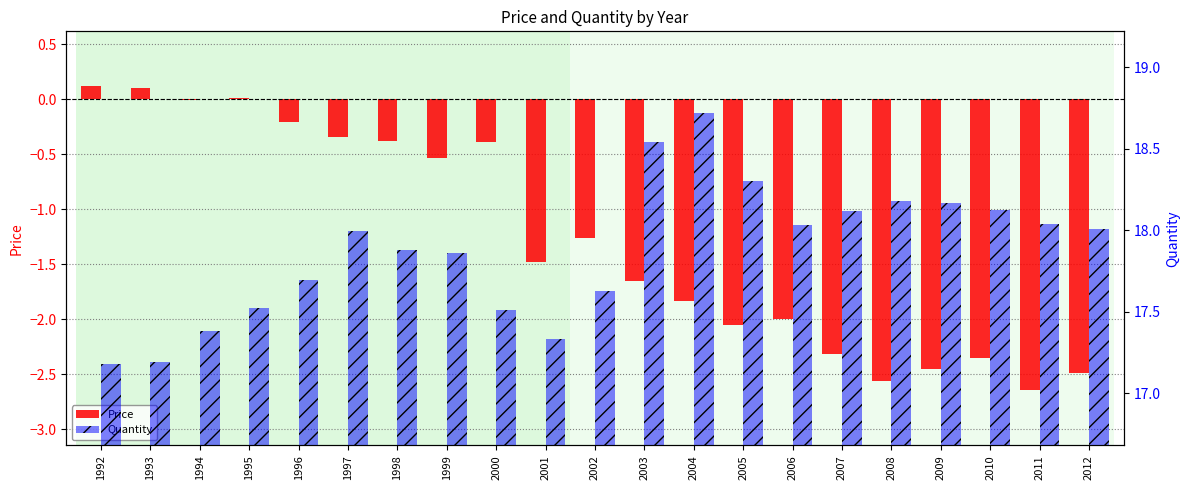

What is the difference between the highest and lowest values at 1998?

18.3